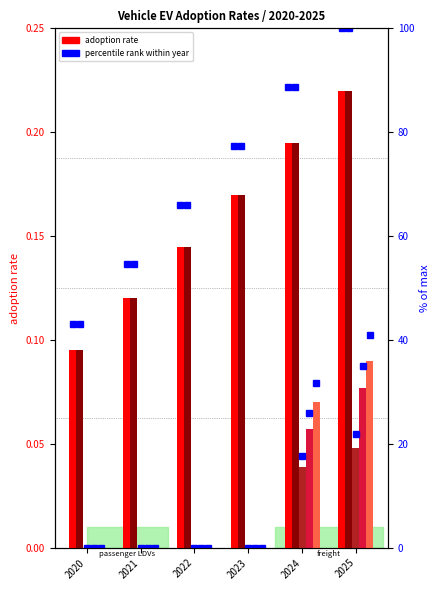

Does the chart contain any negative values?

No